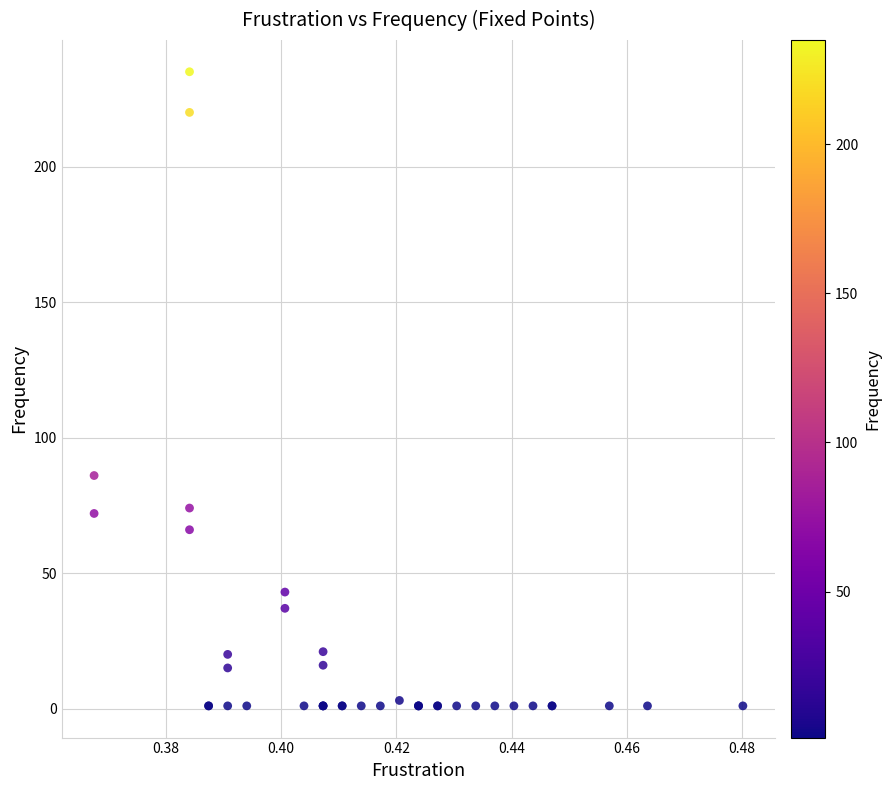

What Y value in the scatter plot is closest to 118?

86